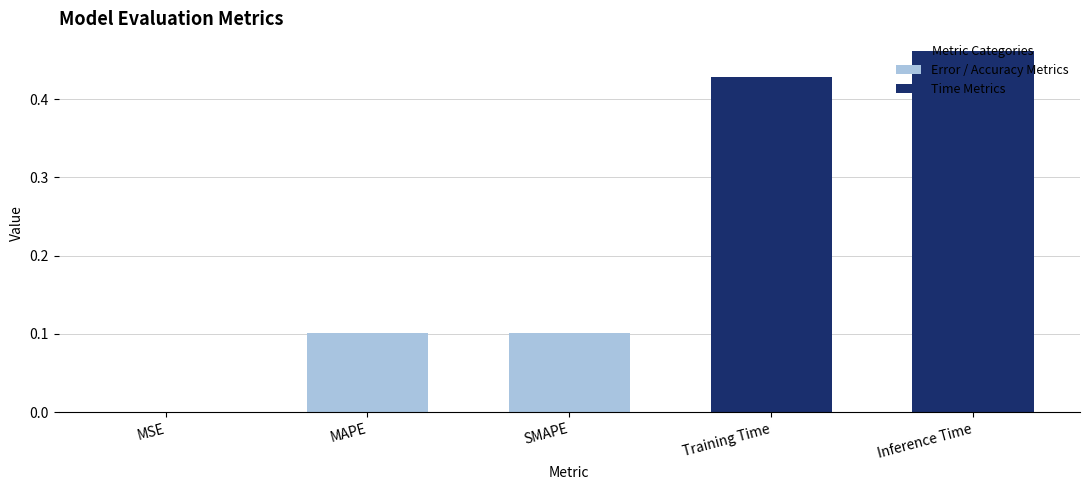

What is the sum of the values at Inference Time and Training Time?

0.9